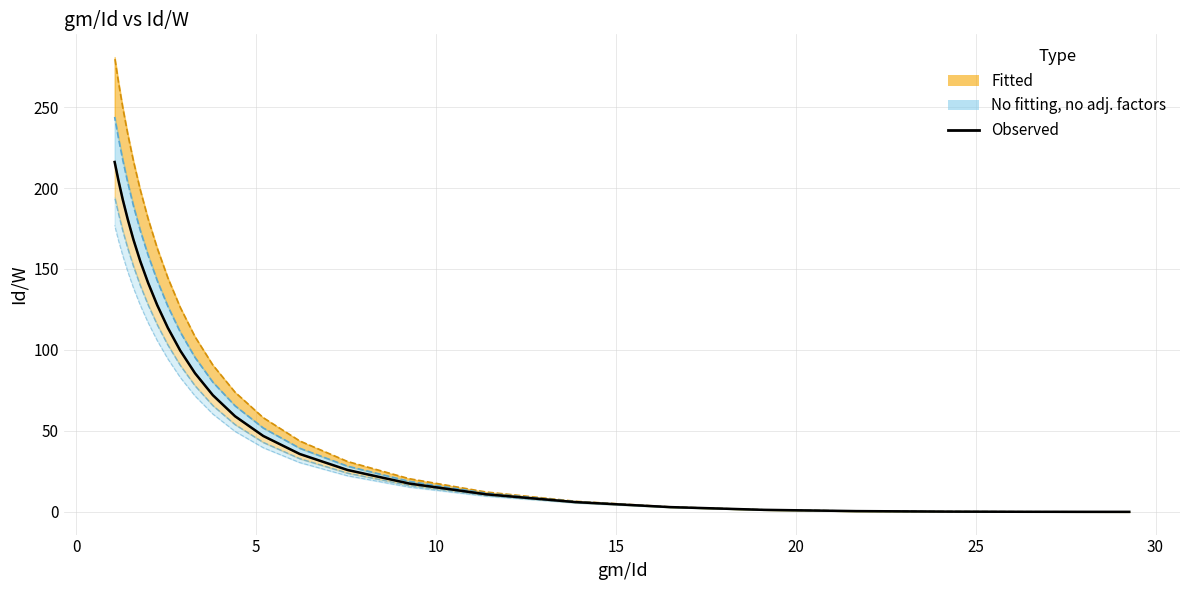

Which series has the widest spread of values?

curve_1_line